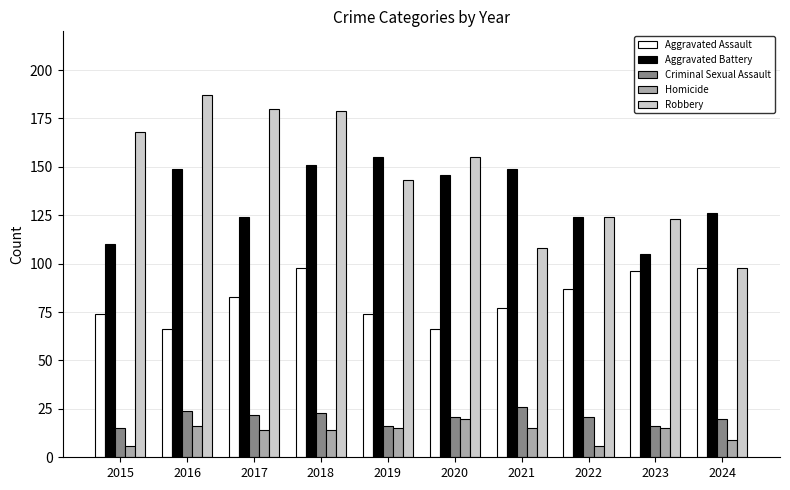

Reading left to right, what are all the values shown in this chart?

Aggravated Assault: 2015=74	2016=66	2017=83	2018=98	2019=74	2020=66	2021=77	2022=87	2023=96	2024=98
Aggravated Battery: 2015=110	2016=149	2017=124	2018=151	2019=155	2020=146	2021=149	2022=124	2023=105	2024=126
Criminal Sexual Assault: 2015=15	2016=24	2017=22	2018=23	2019=16	2020=21	2021=26	2022=21	2023=16	2024=20
Homicide: 2015=6	2016=16	2017=14	2018=14	2019=15	2020=20	2021=15	2022=6	2023=15	2024=9
Robbery: 2015=168	2016=187	2017=180	2018=179	2019=143	2020=155	2021=108	2022=124	2023=123	2024=98